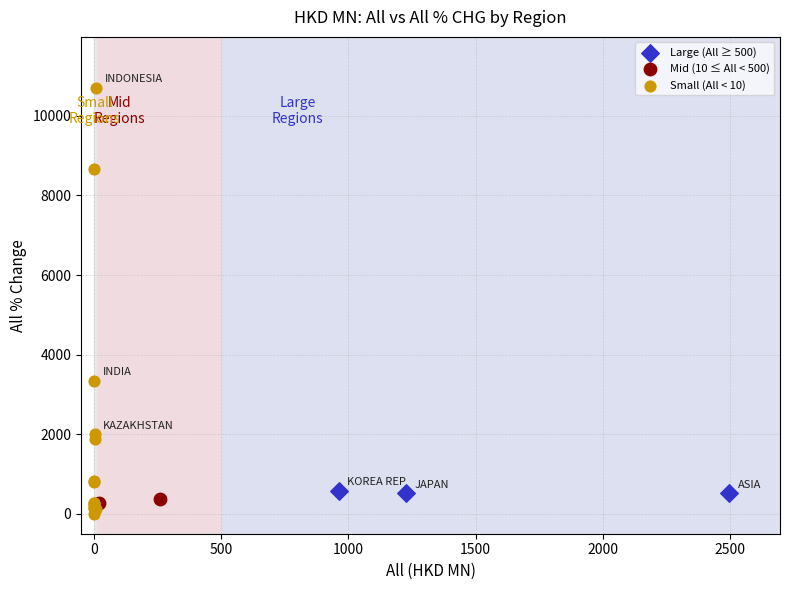

What are all the series names shown in the legend?

Large (All ≥ 500), Mid (10 ≤ All < 500), Small (All < 10)